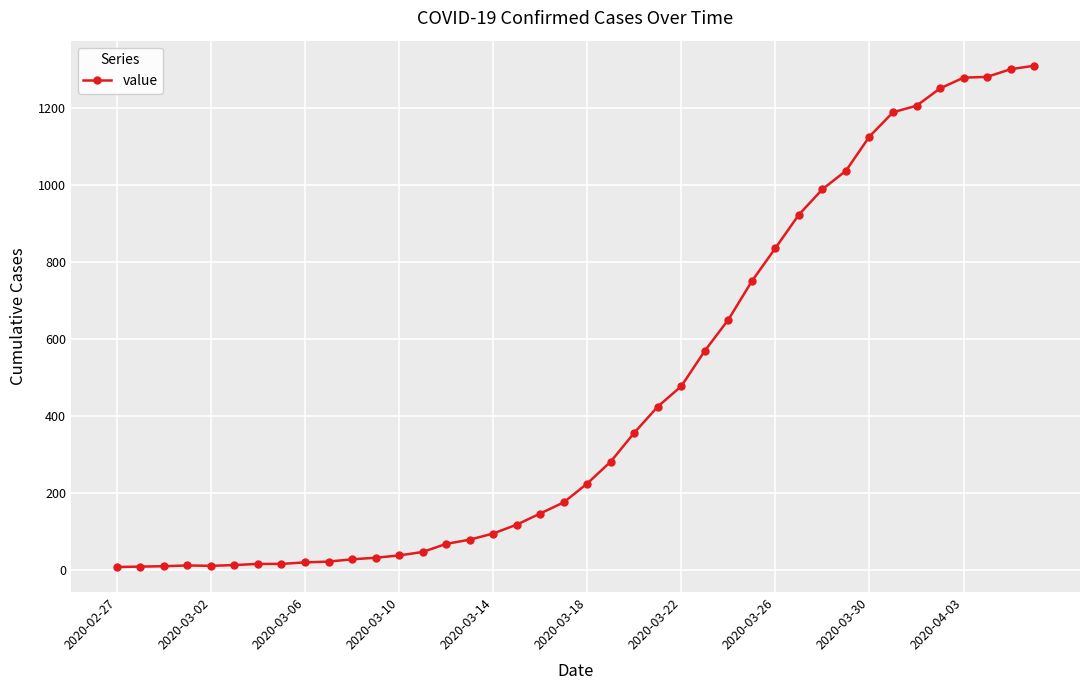

What is the difference between the maximum and second lowest values?

1302